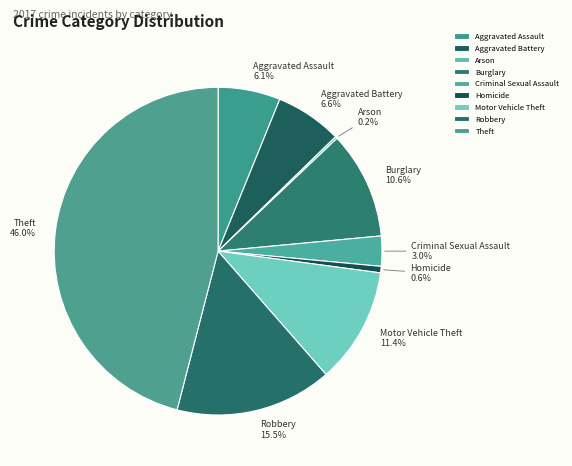

Approximately how many times larger is the value at Theft compared to Homicide?

72.3